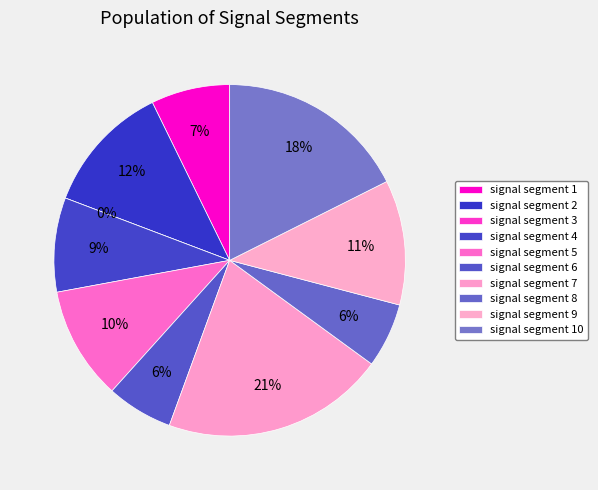

Count the number of slices in the pie.

10